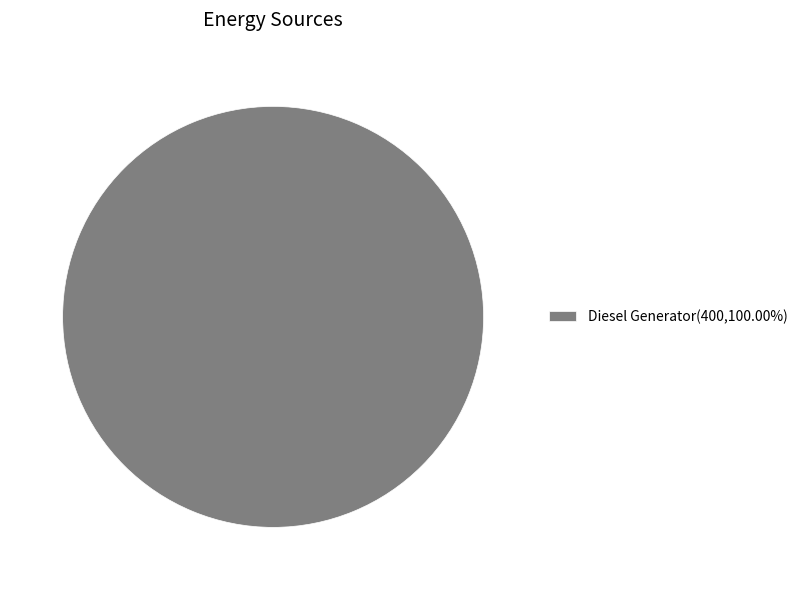

Count the number of slices in the pie.

1